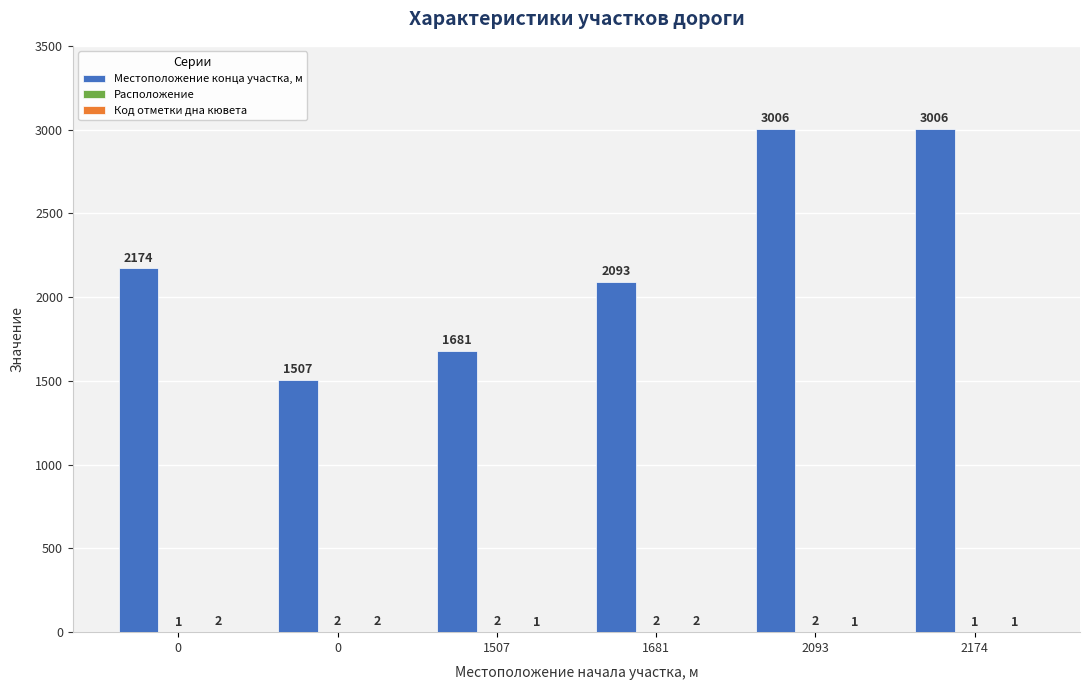

Count the number of data series in this chart.

3